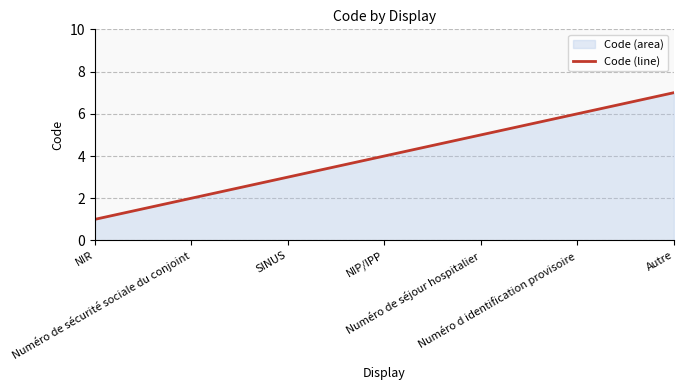

Rank the categories by value from highest to lowest.

Autre, Numéro d identification provisoire, Numéro de séjour hospitalier, NIP/IPP, SINUS, Numéro de sécurité sociale du conjoint, NIR